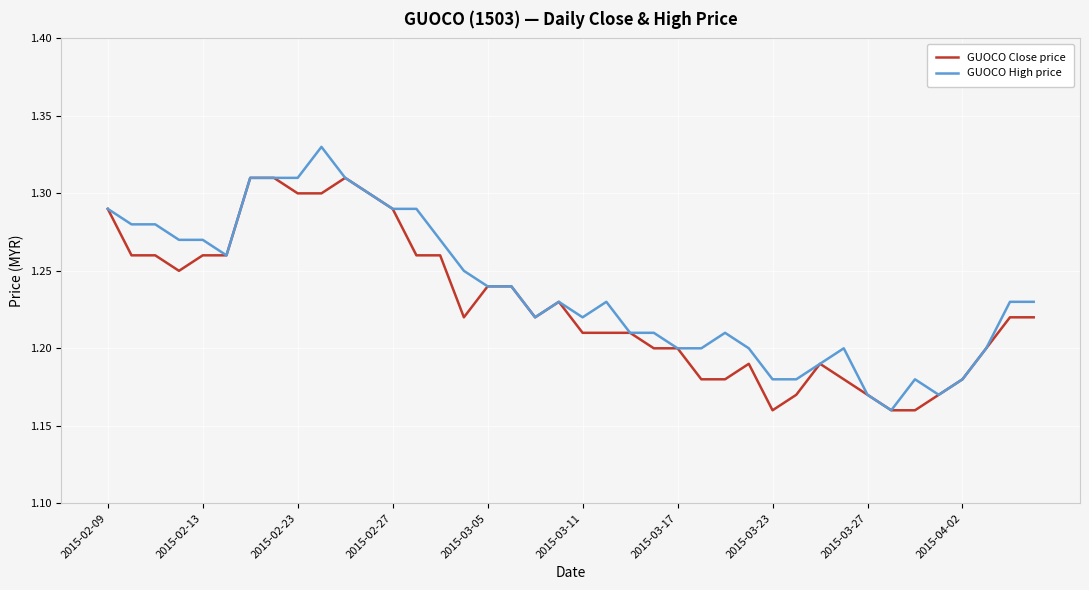

Is this an area chart (filled region under the line)?

No